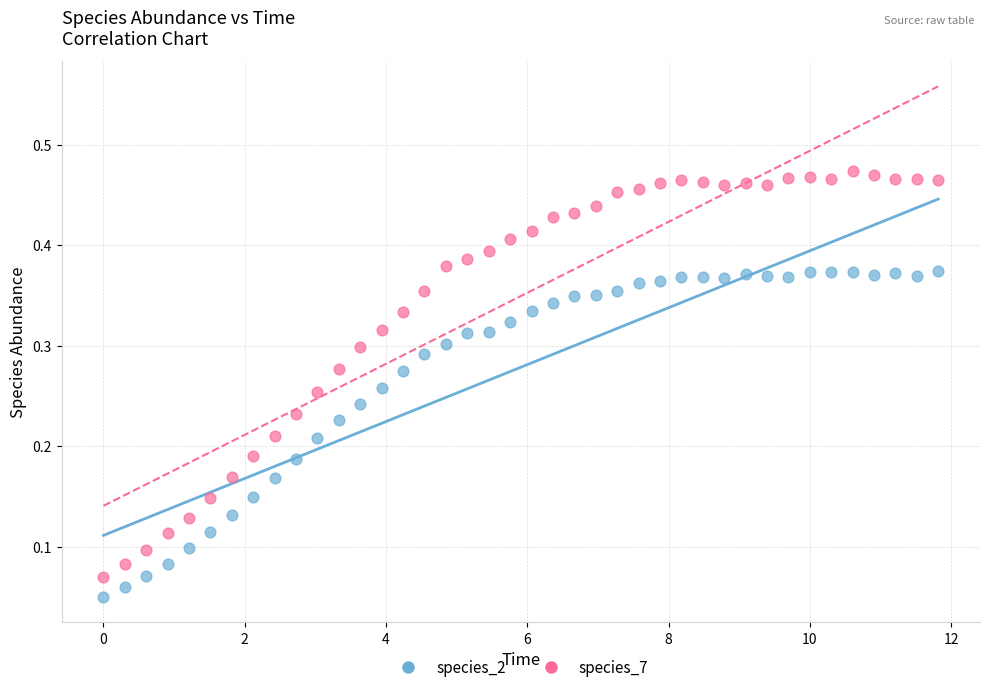

Which series has the widest spread of Y values?

species_7